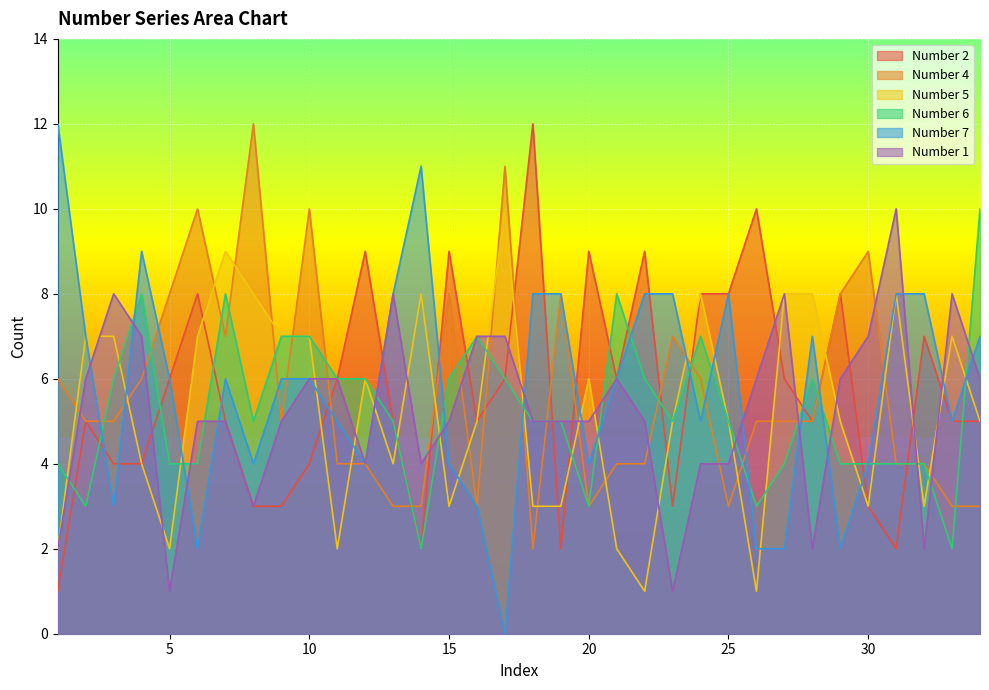

What is the difference between the maximum and minimum values in the Number 1 series?

9